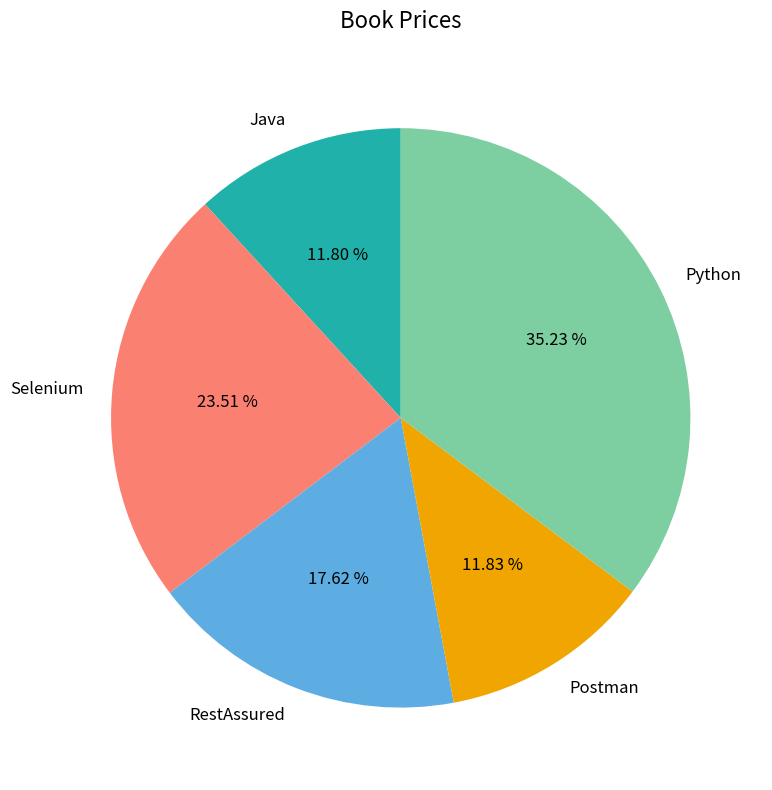

Approximately how many times larger is the value at Python compared to Java?

3.0